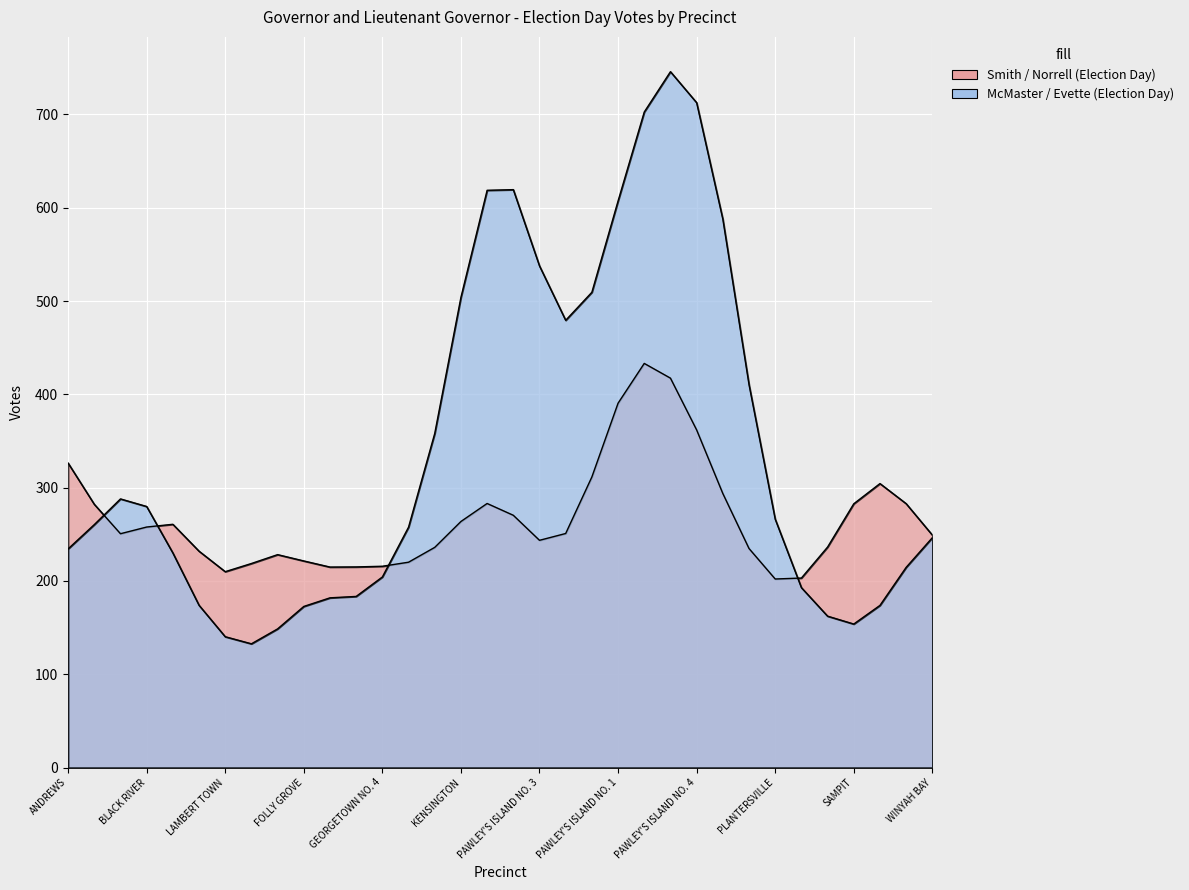

Which series has the largest total across all categories?

McMaster / Evette (Election Day)